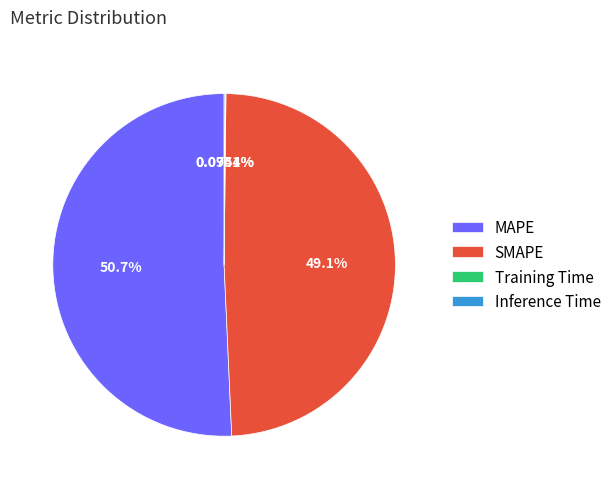

To the nearest percent, what is the average slice percentage?

25%